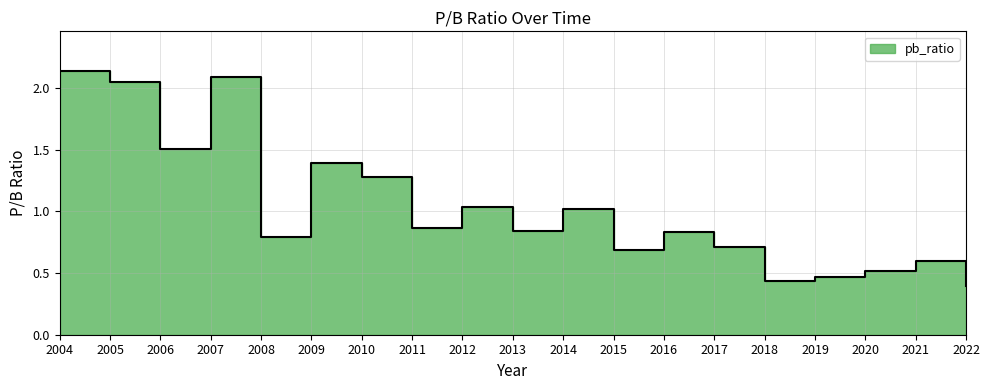

What is the difference between the values at 2012 and 2007?

1.0